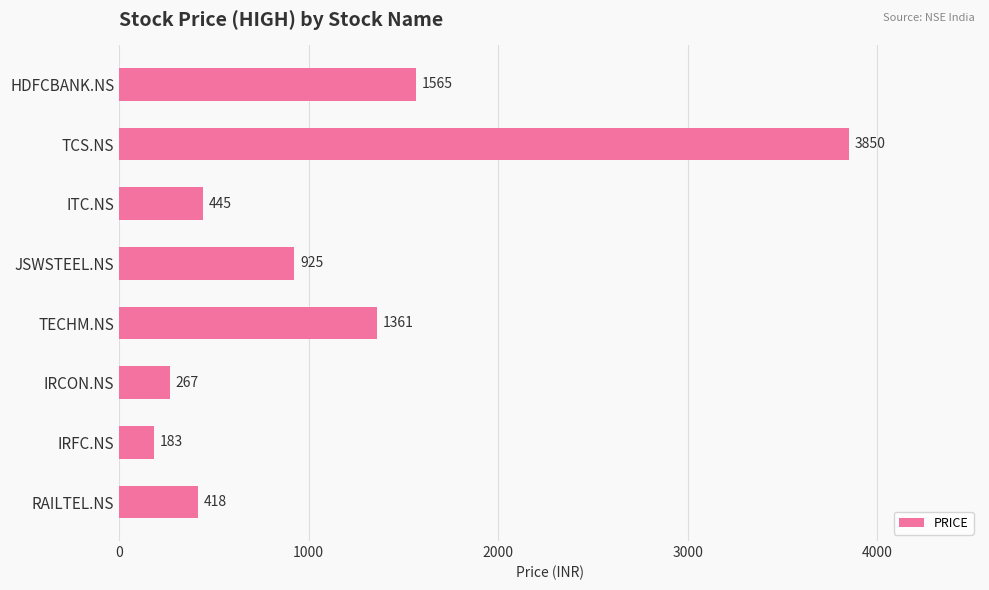

What is the value of the 3rd bar from the top?

445